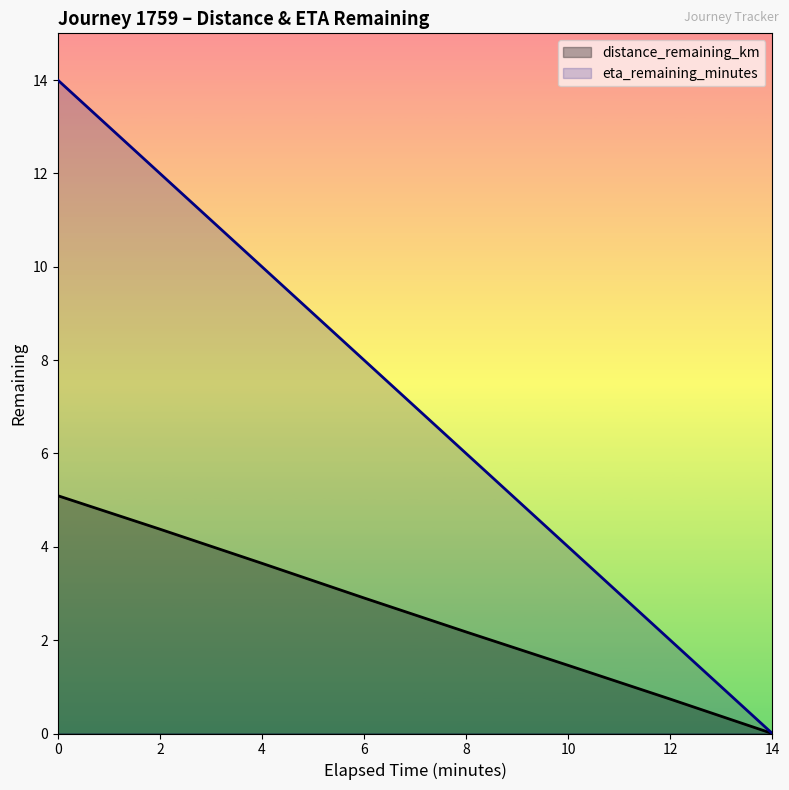

Reading left to right, list all the values displayed in this chart.

distance_remaining_km: 0=5.1	2=4.4	4=3.6	6=2.9	8=2.2	10=1.5	12=0.7	14=0.0
eta_remaining_minutes: 0=14.0	2=12.0	4=10.0	6=8.0	8=6.0	10=4.0	12=2.0	14=0.0